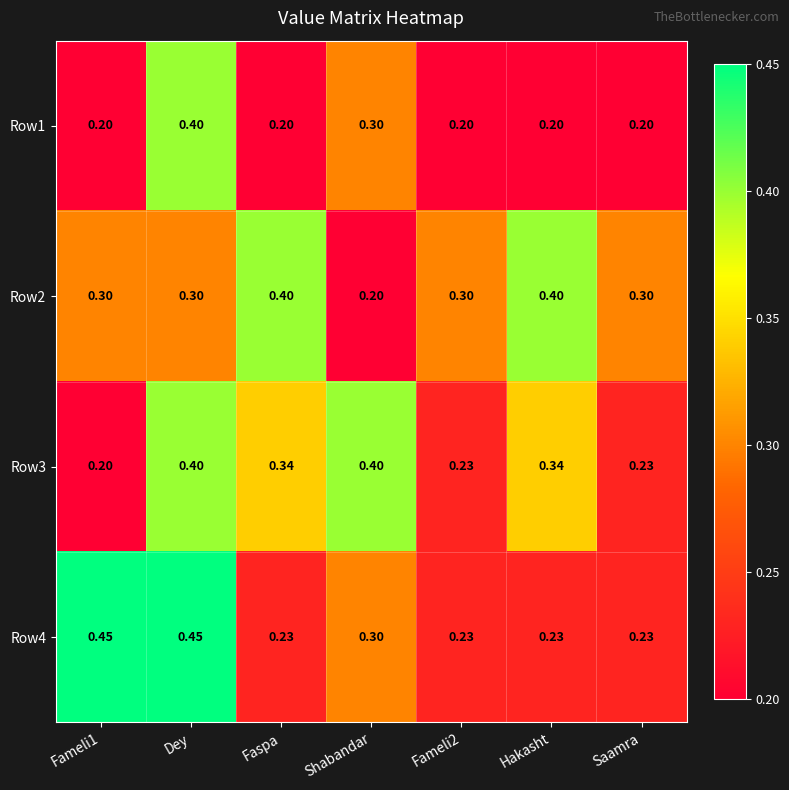

At which category is the sum across all series the highest?

Dey